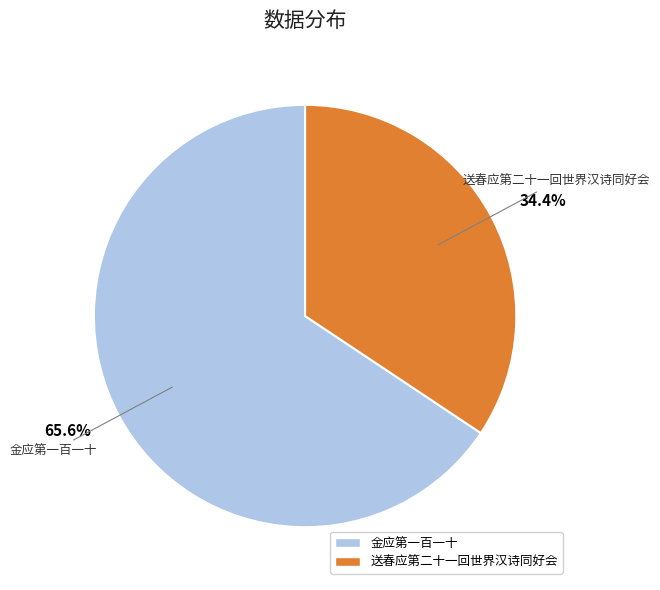

To the nearest percent, what portion does 金应第一百一十 represent?

66%